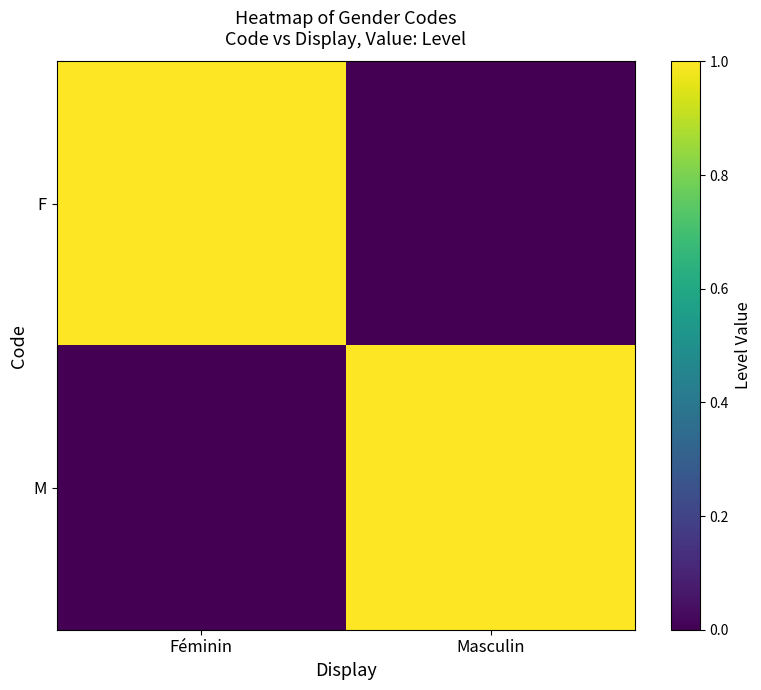

At Masculin, list the series in order from largest to smallest.

M, F